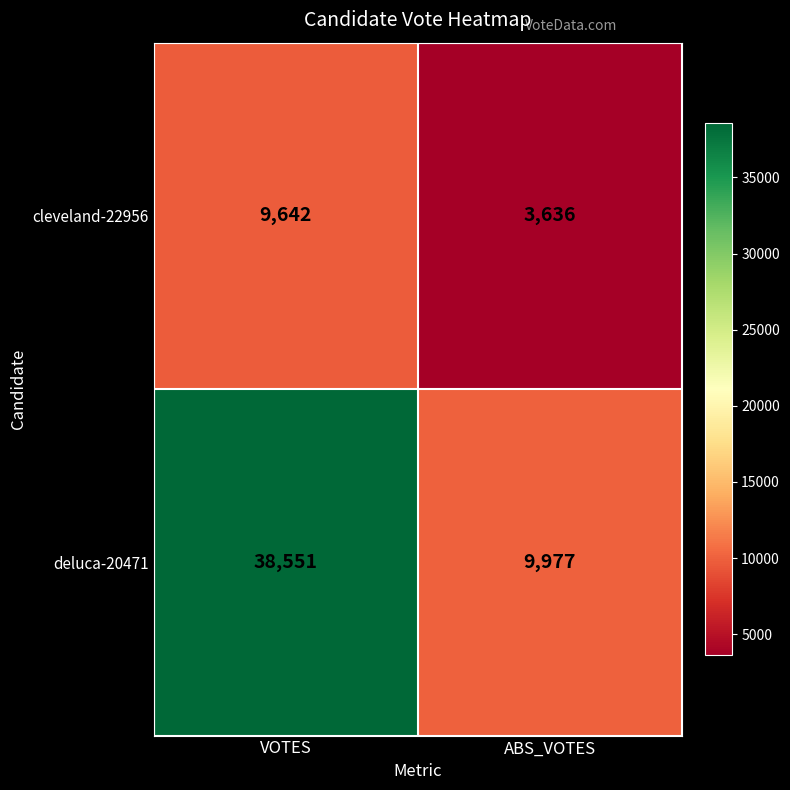

What is the difference between the highest and lowest values at ABS_VOTES?

6341